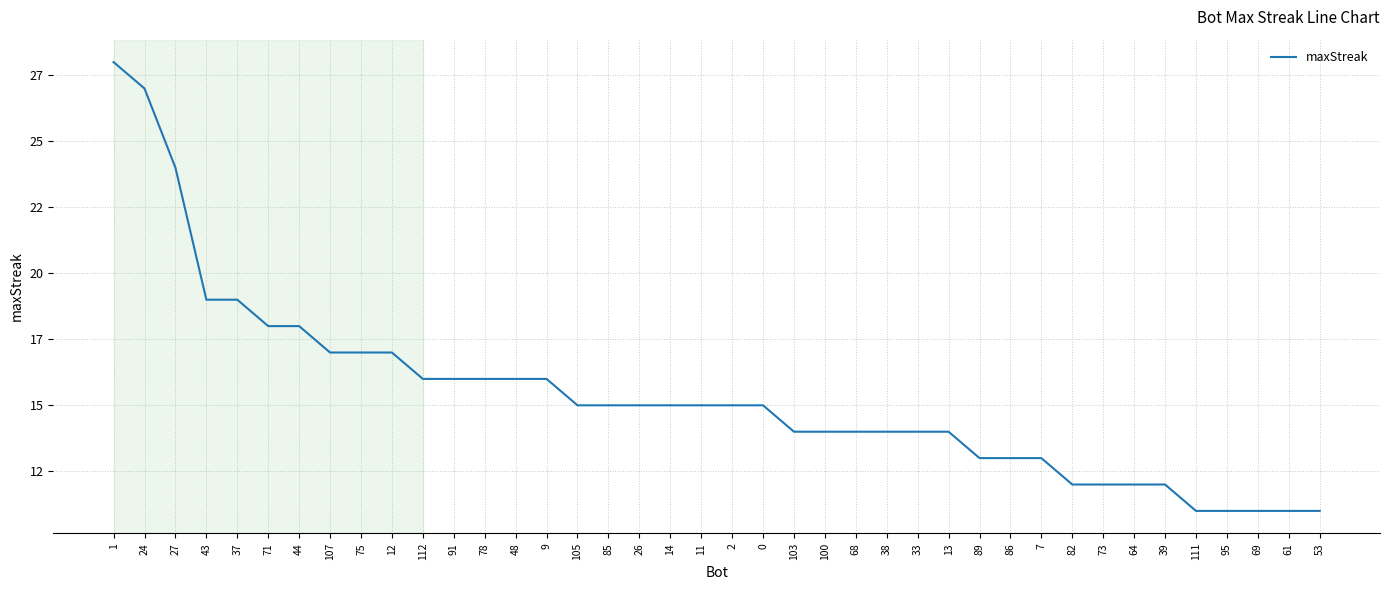

What is the change in value from 48 to 14?

-1